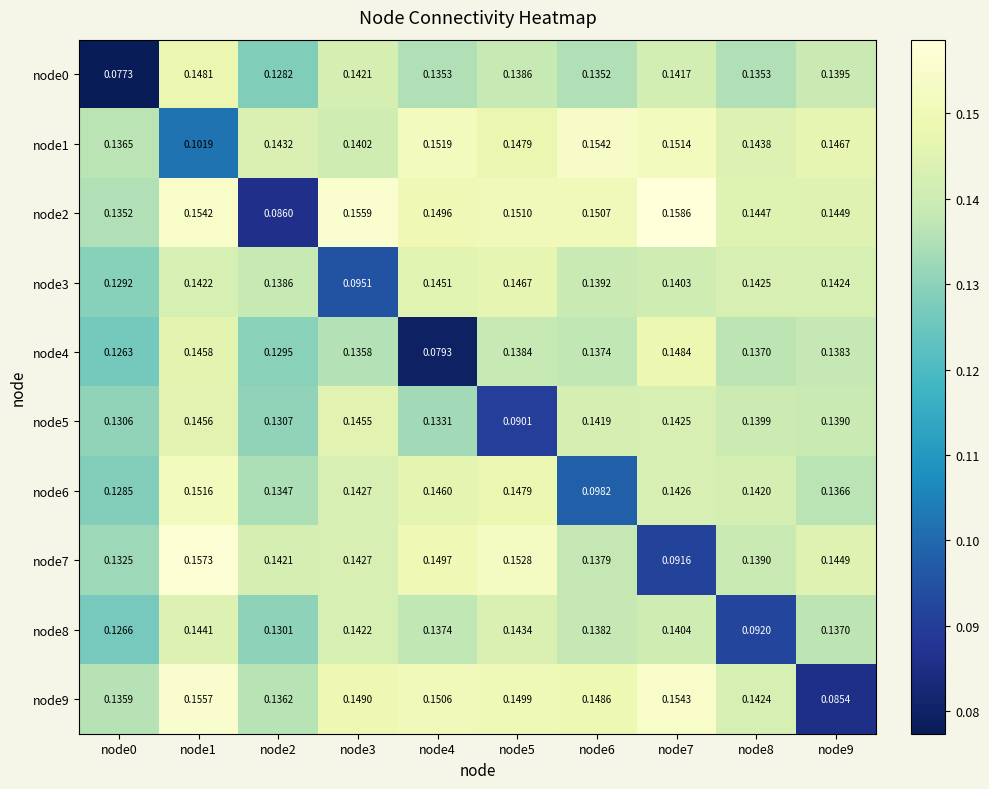

Is the value of node6 at node9 greater than the value of node9 at node3?

No